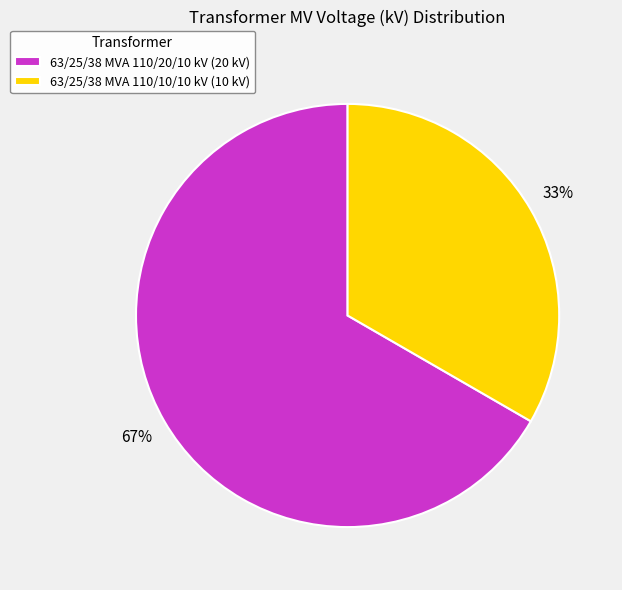

Do 63/25/38 MVA 110/10/10 kV and 63/25/38 MVA 110/20/10 kV together represent more than half of the pie?

Yes